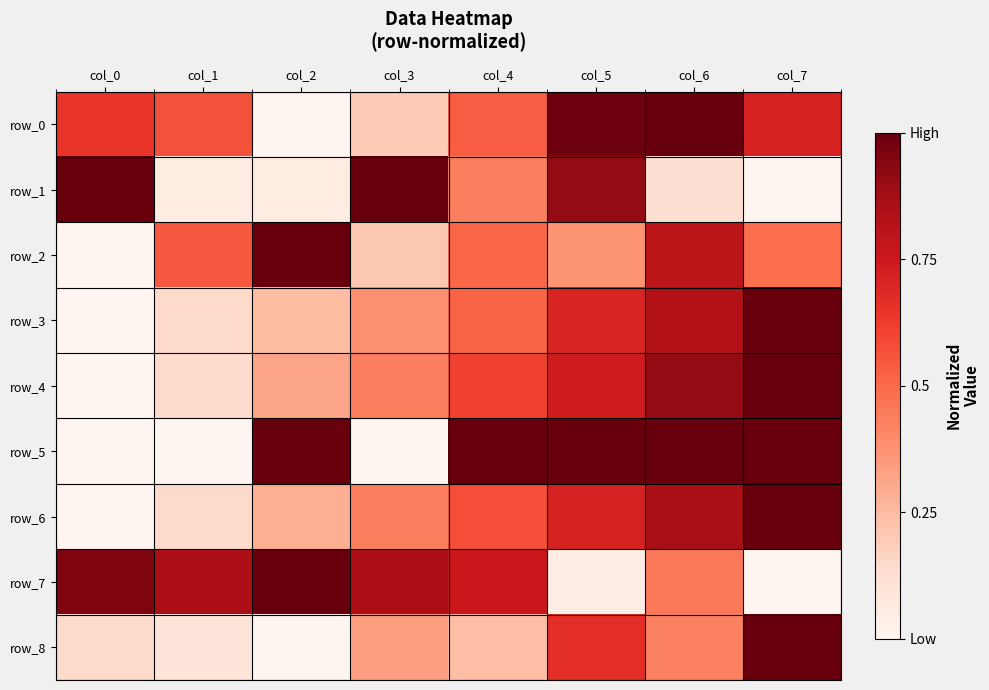

What is the average value of the row_7 series?

0.6